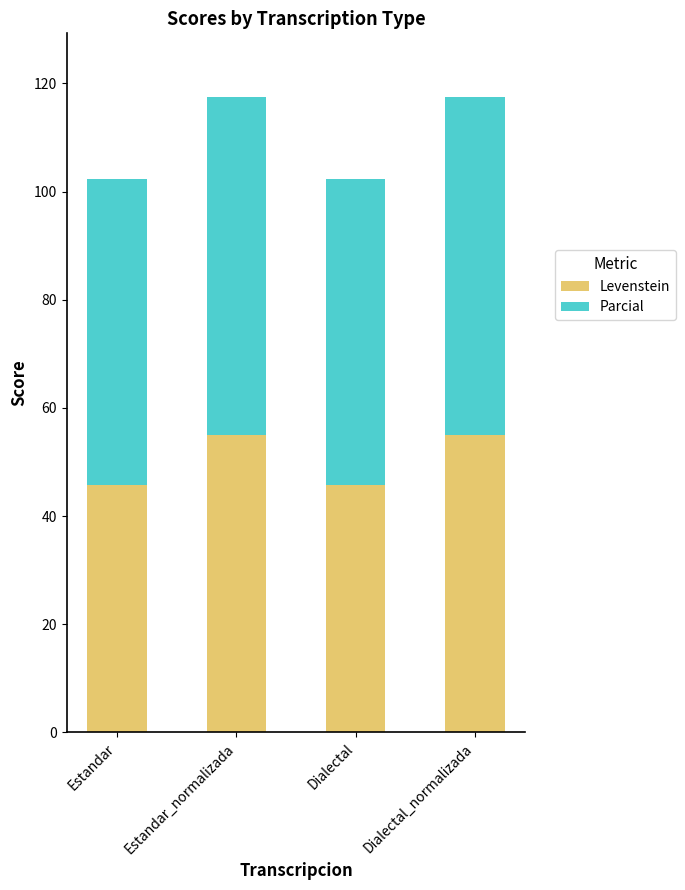

What is the approximate value of Levenstein at Estandar?

45.8